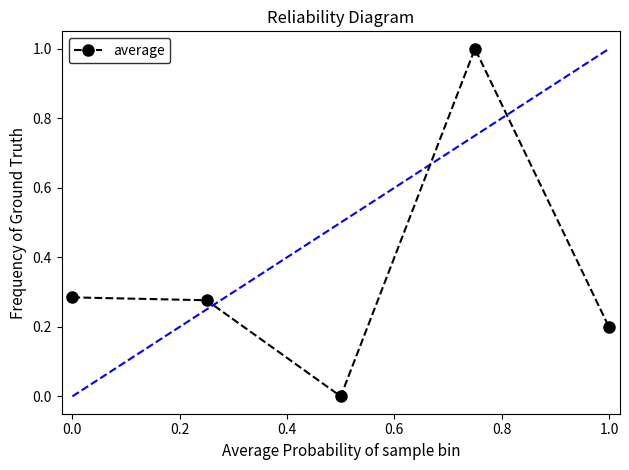

What is the greatest value displayed?

1.0